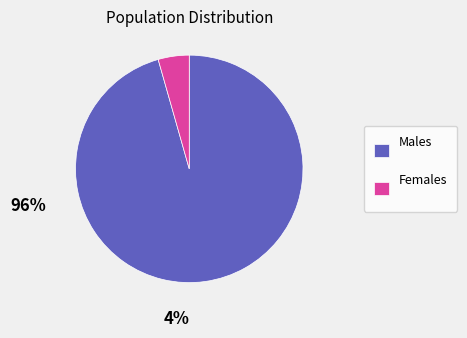

Is it true that Females is 4% of the pie?

True